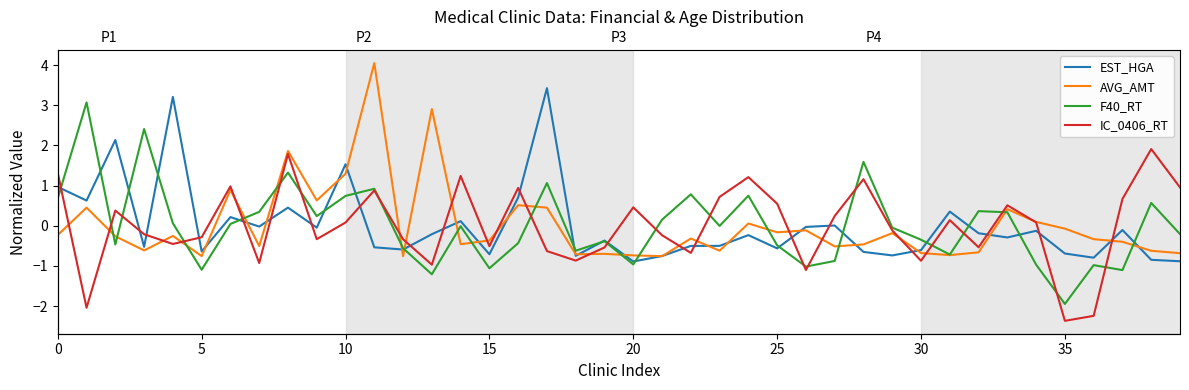

The AVG_AMT series shows -0.8 at 12. True or false?

True